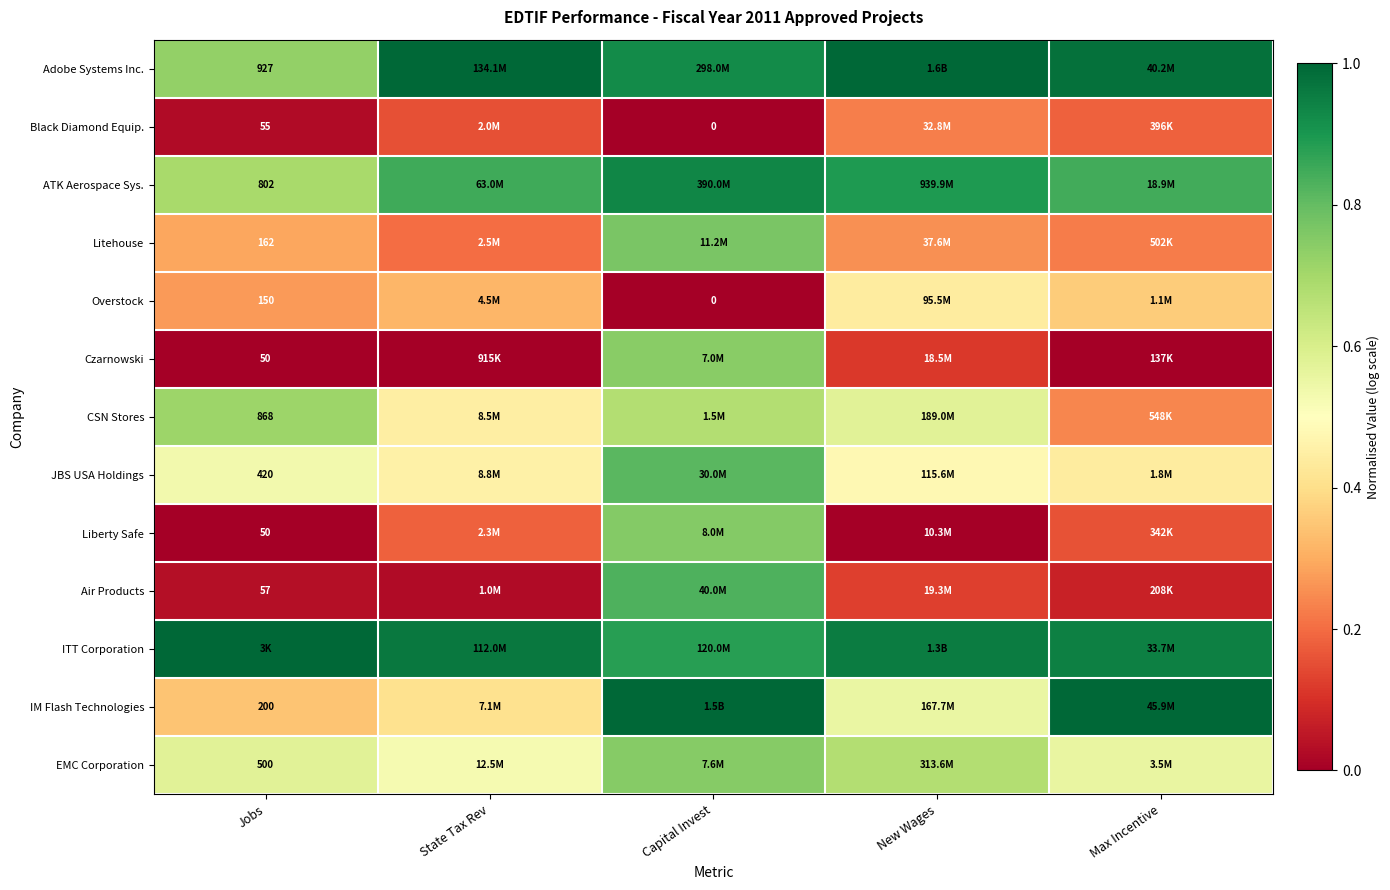

The value of Liberty Safe at New Wages is 0.5. True or false?

False